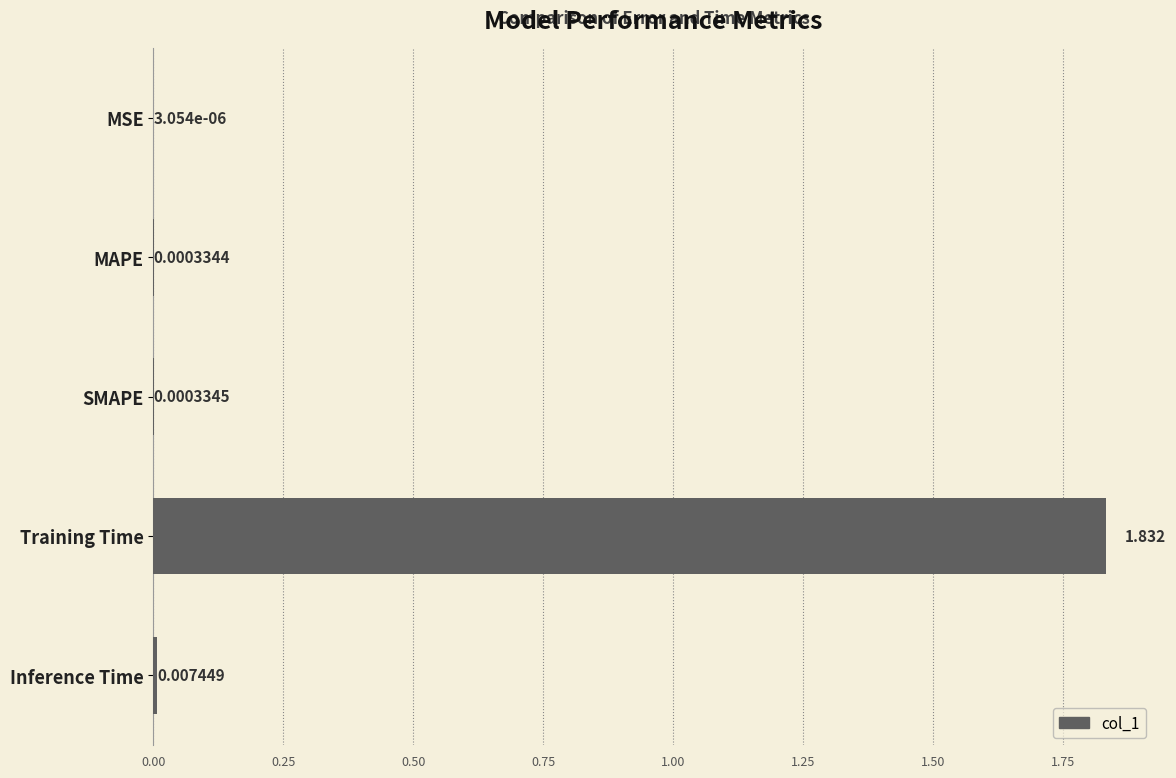

Between MSE and MAPE, which is larger?

MAPE